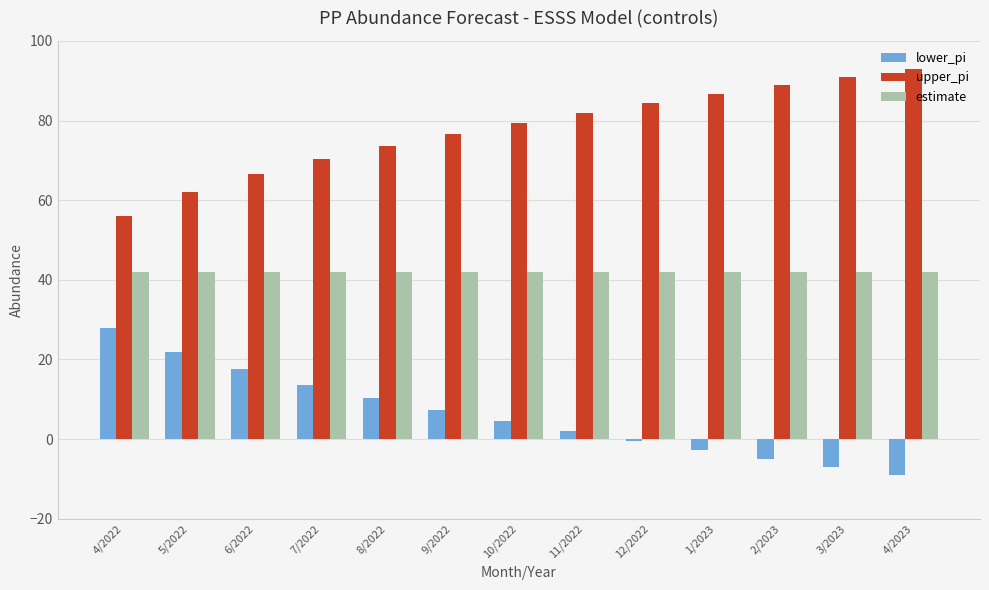

Which series has the largest total across all categories?

upper_pi